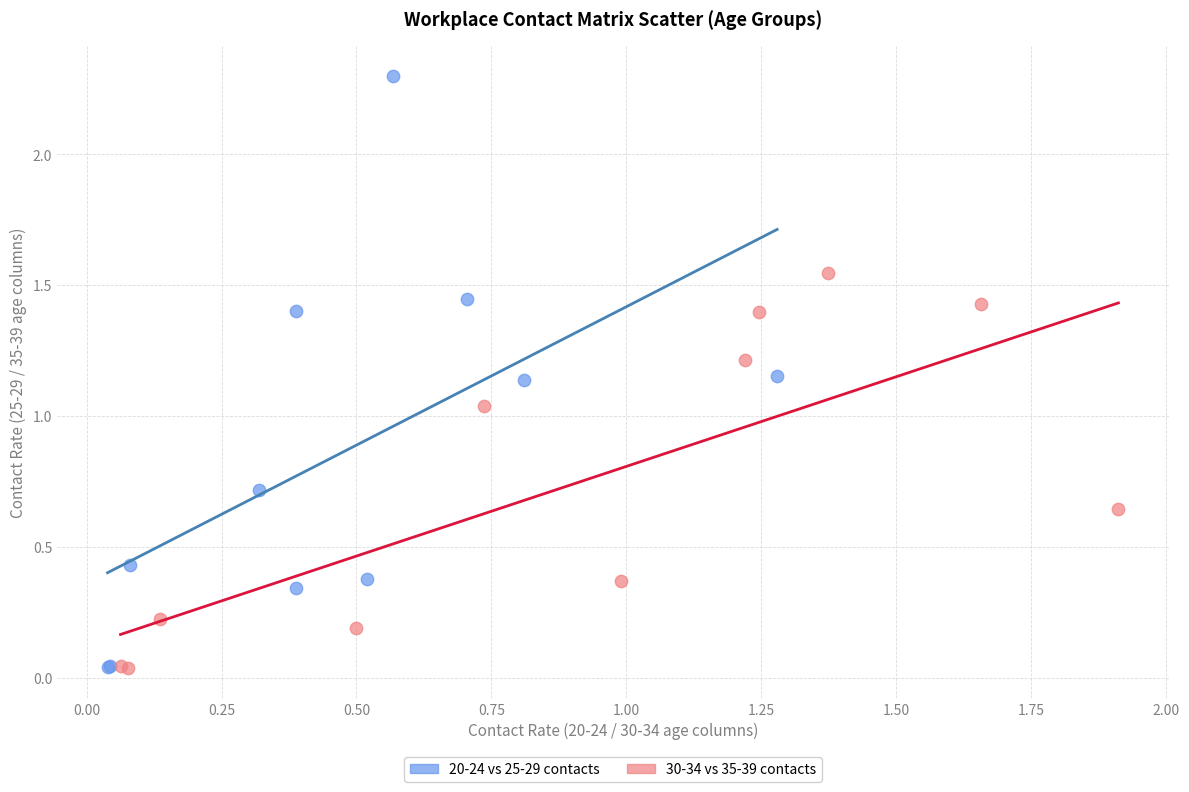

What are all the series names shown in the legend?

20-24 vs 25-29 contacts, 30-34 vs 35-39 contacts